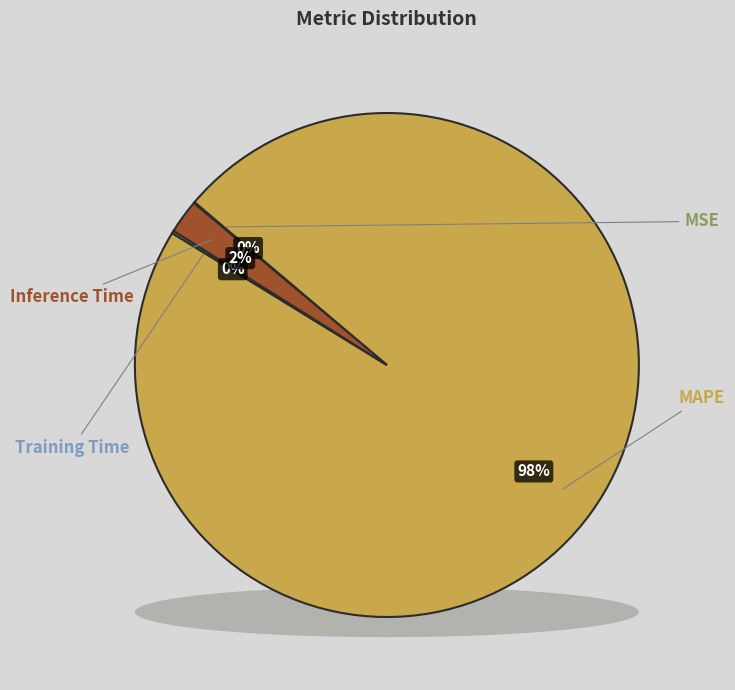

Is MAPE the majority of the pie?

Yes